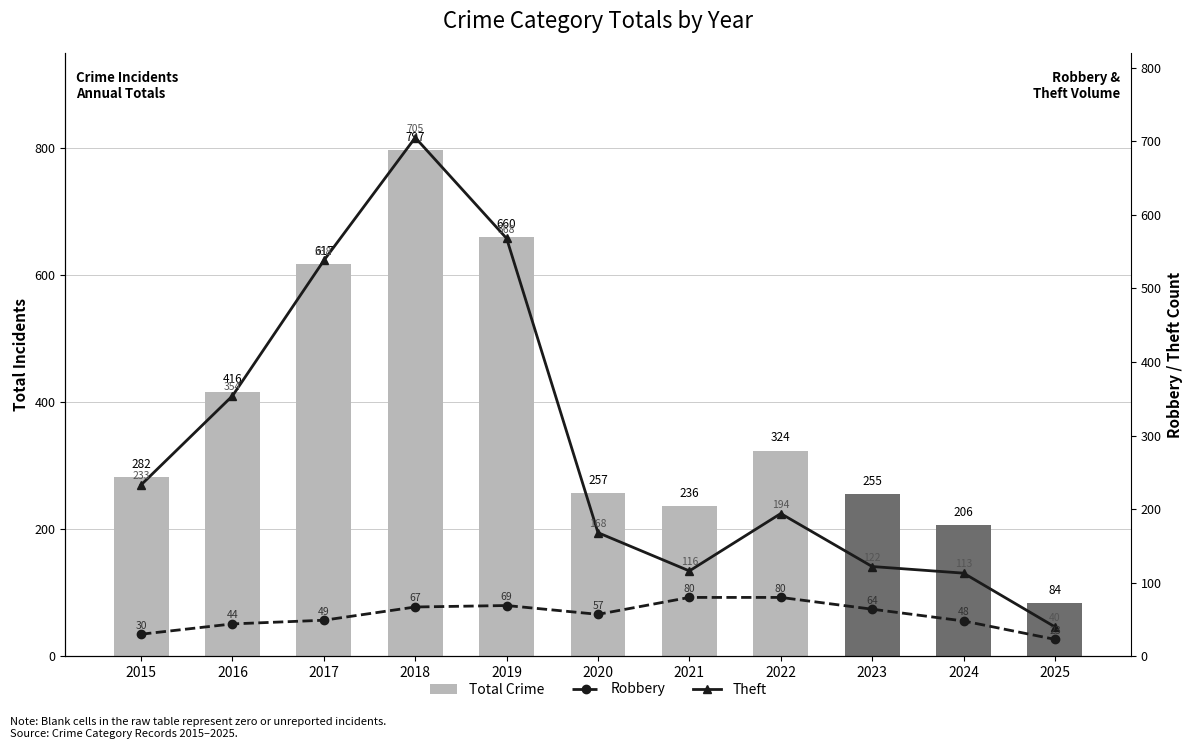

The Total Crime series shows 797 at 2018. True or false?

True